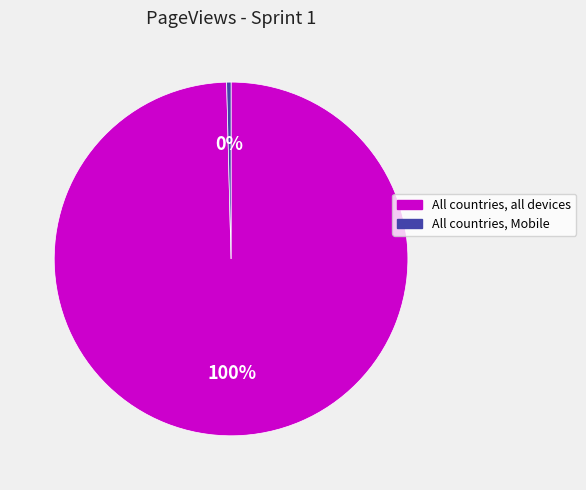

Is there a majority slice in this chart?

Yes